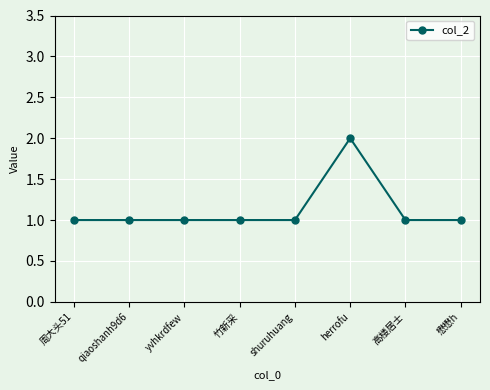

The value at 竹新采 is 1. True or false?

True